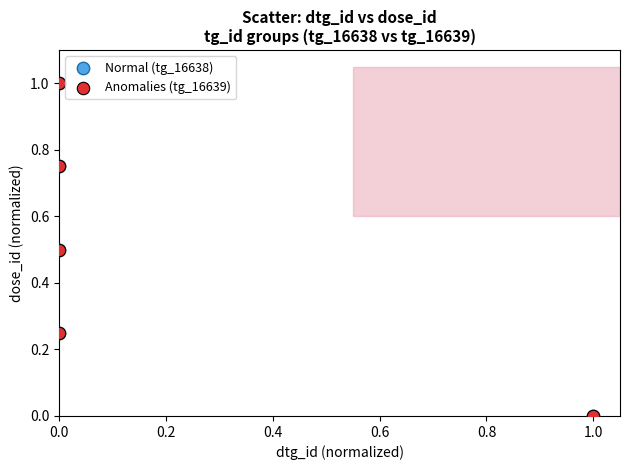

What are all the series names shown in the legend?

Normal (tg_16638), Anomalies (tg_16639)